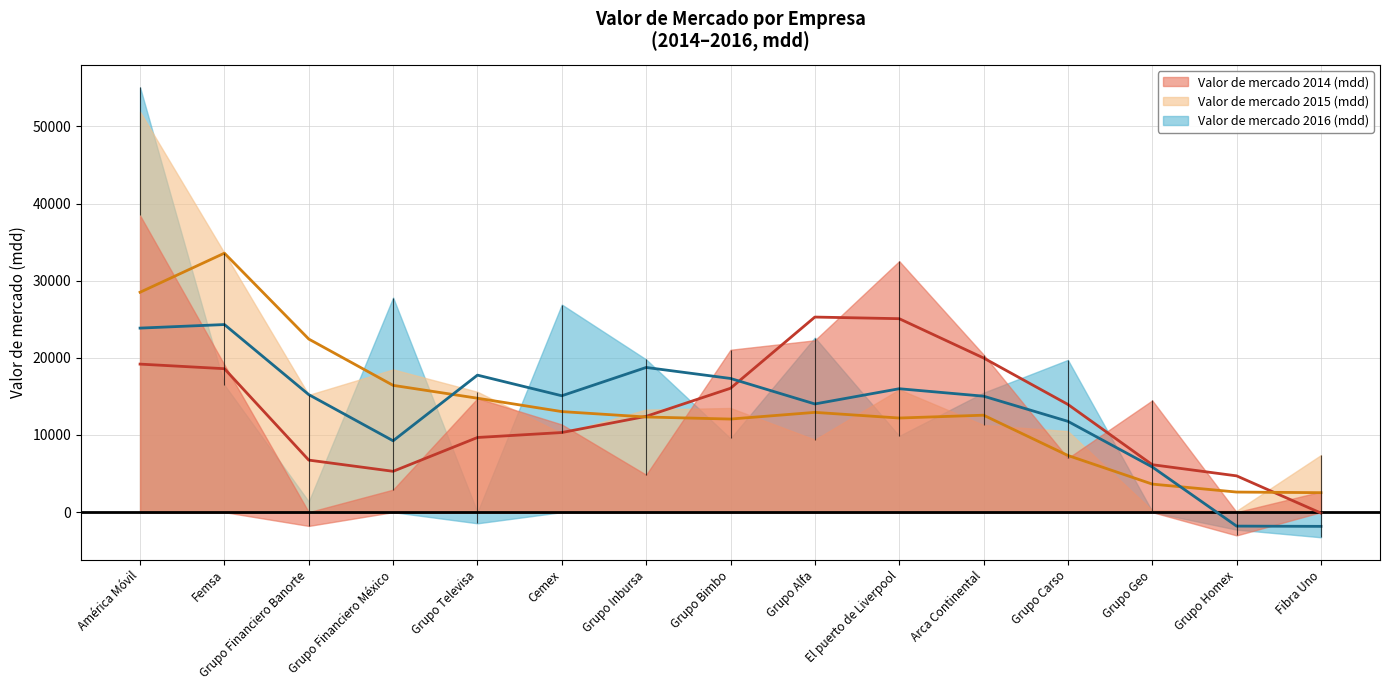

What is the maximum value shown in the chart?

55060